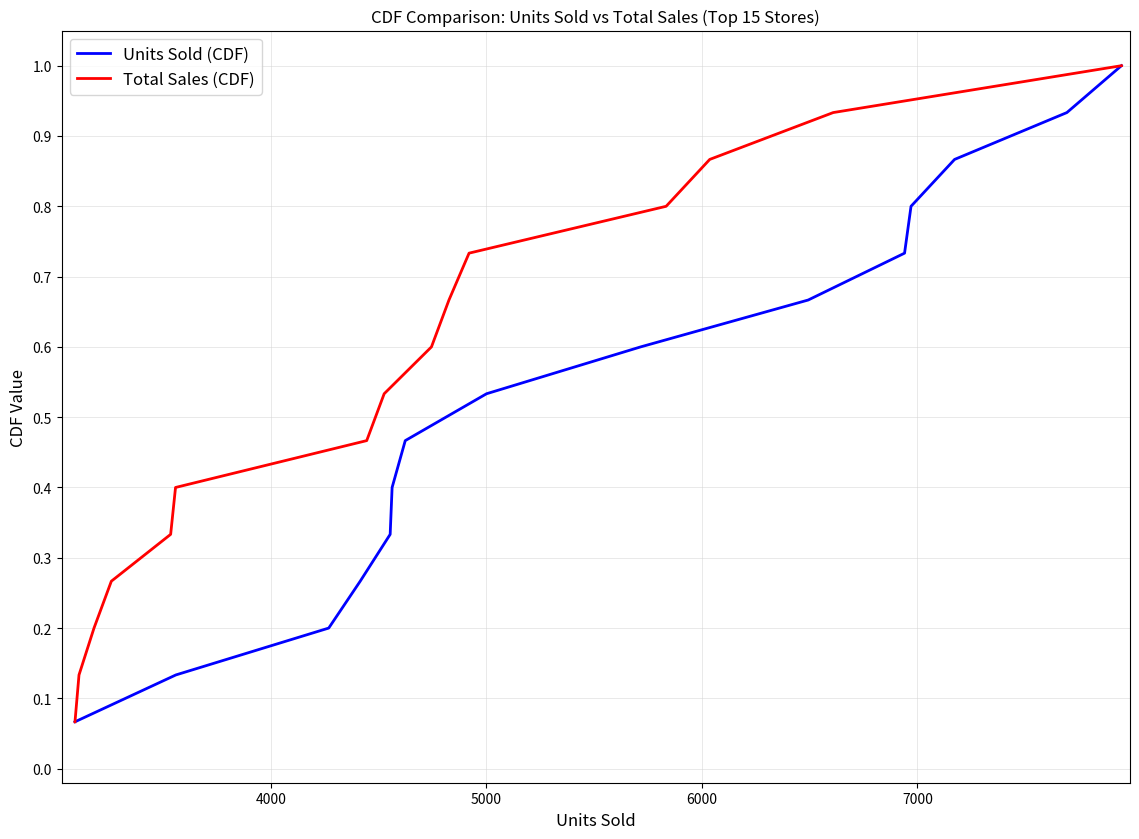

What is the highest value of the Units Sold (CDF) series?

1.0